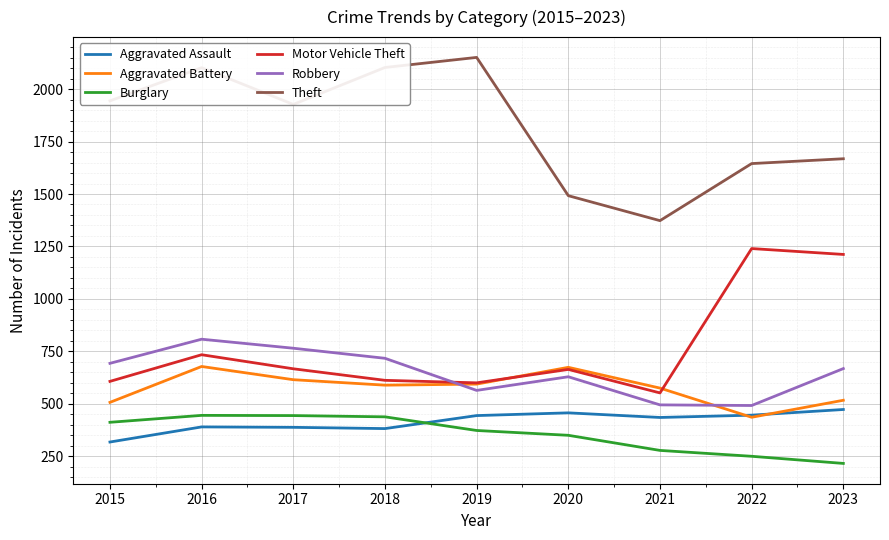

What is the sum of all Motor Vehicle Theft values?

6888